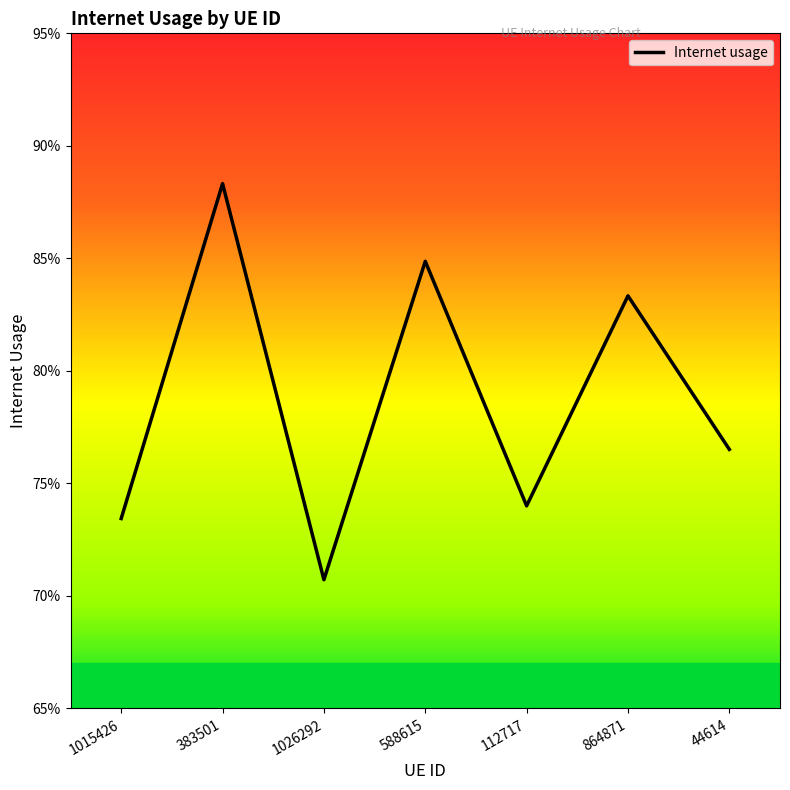

What is the label of the 6th point from the right?

383501